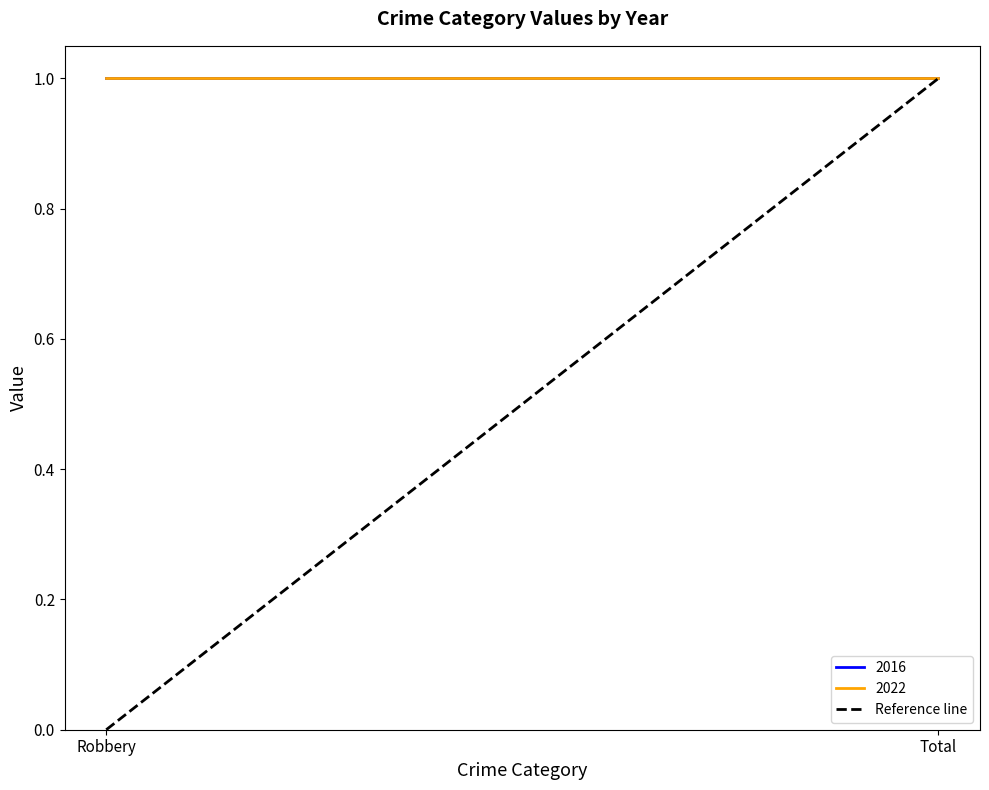

Does the chart have visible grid lines?

No